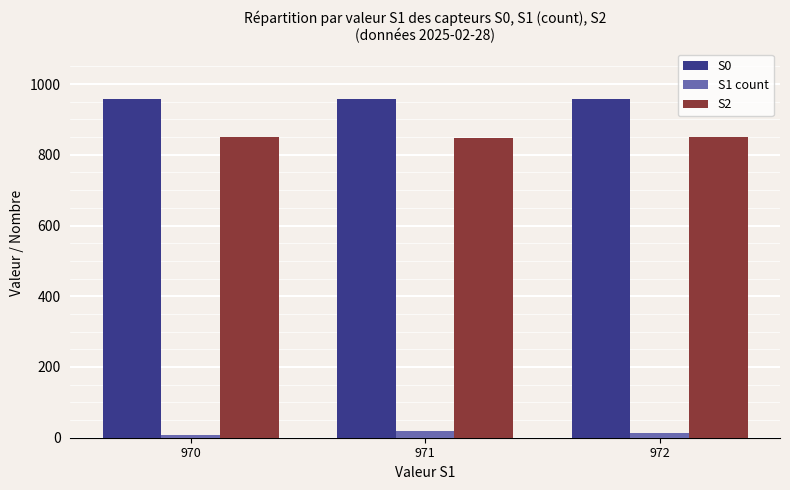

Is the value of S0 at 970 greater than the value of S2 at 970?

Yes